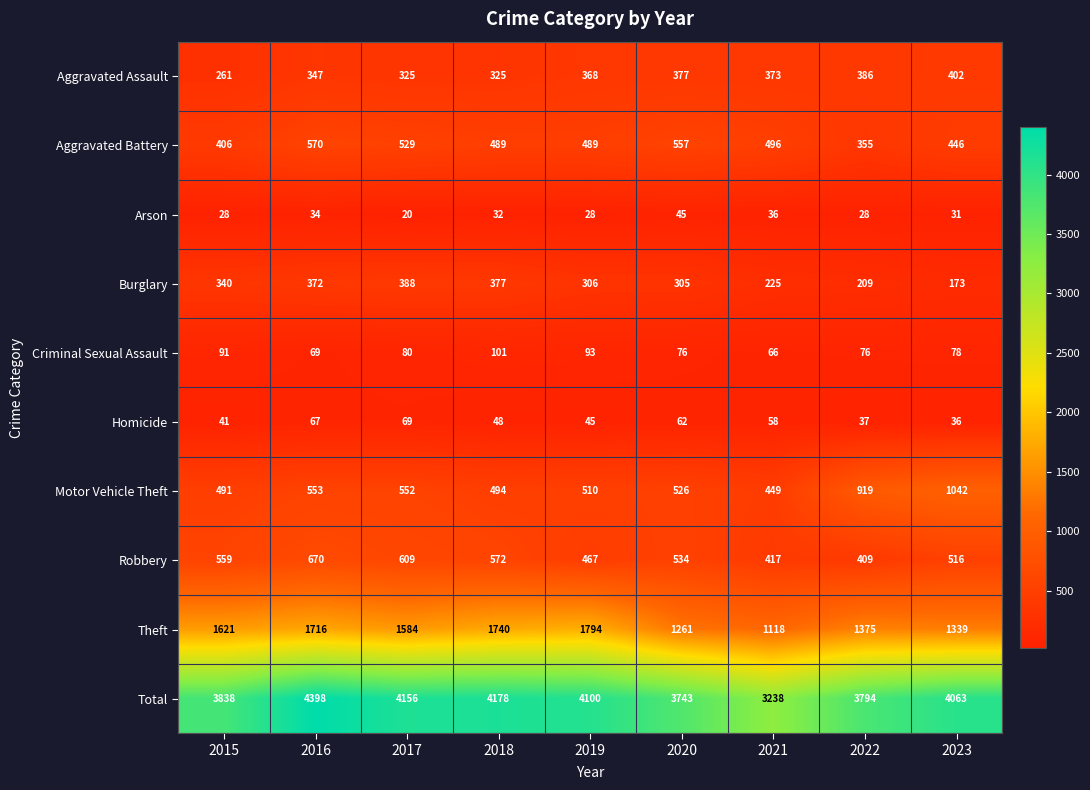

Is it true that Burglary equals 225 at 2021?

True